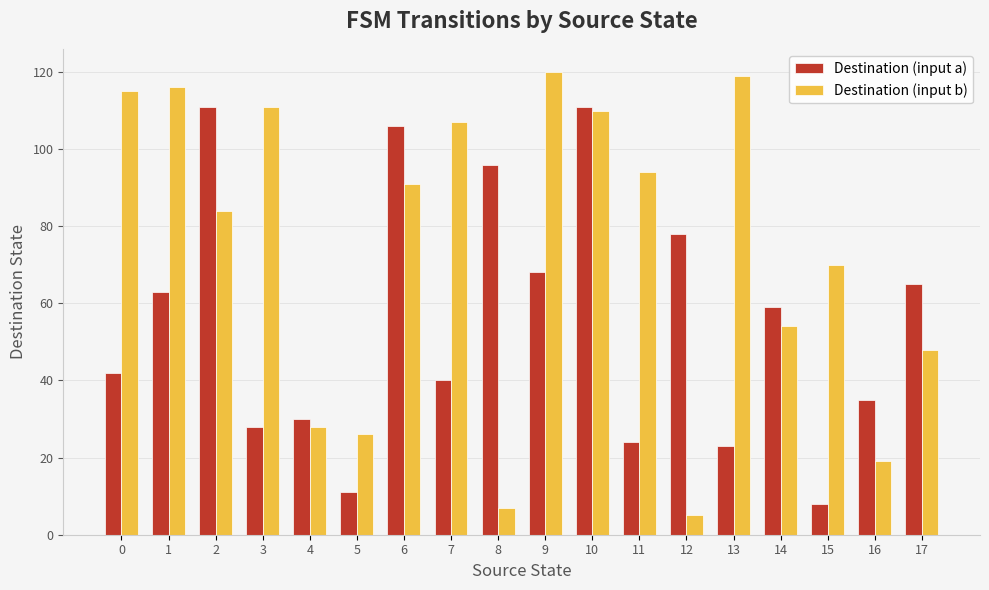

Read the Destination (input b) value at 14.

54